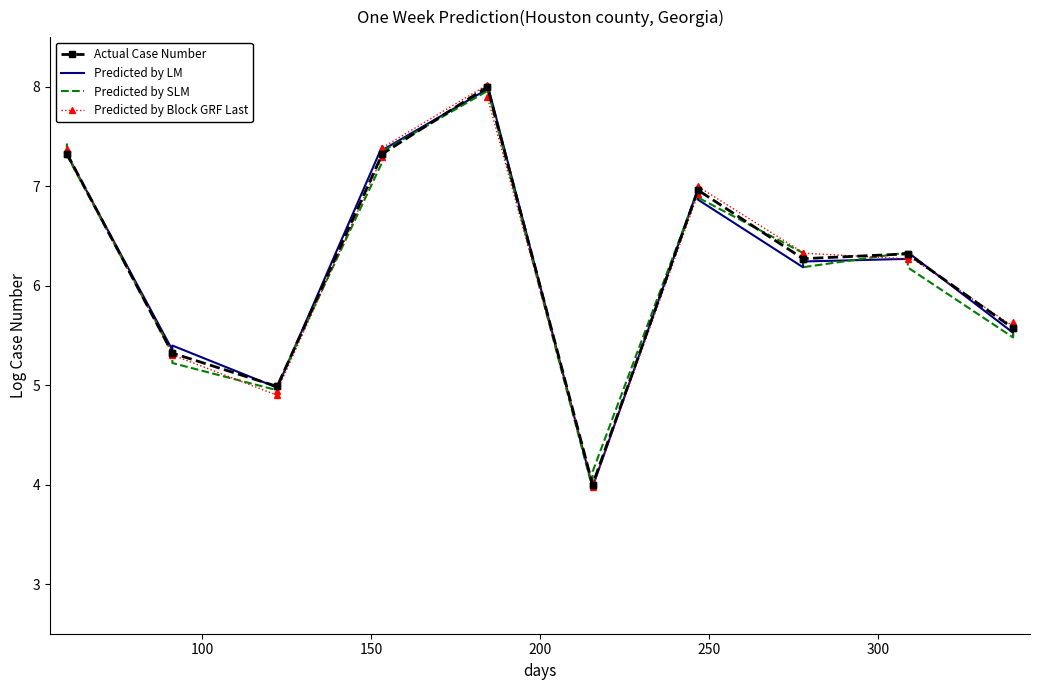

What is the difference between the maximum and minimum values in the Actual Case Number series?

4.0